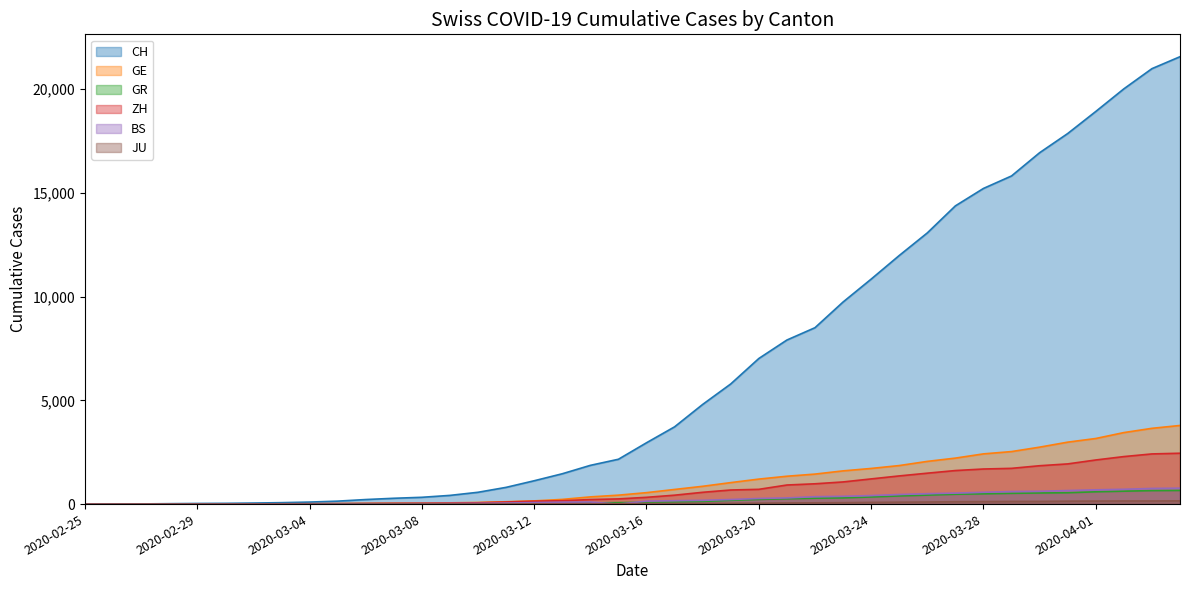

What is the label of the 14th point from the right?

2020-03-22